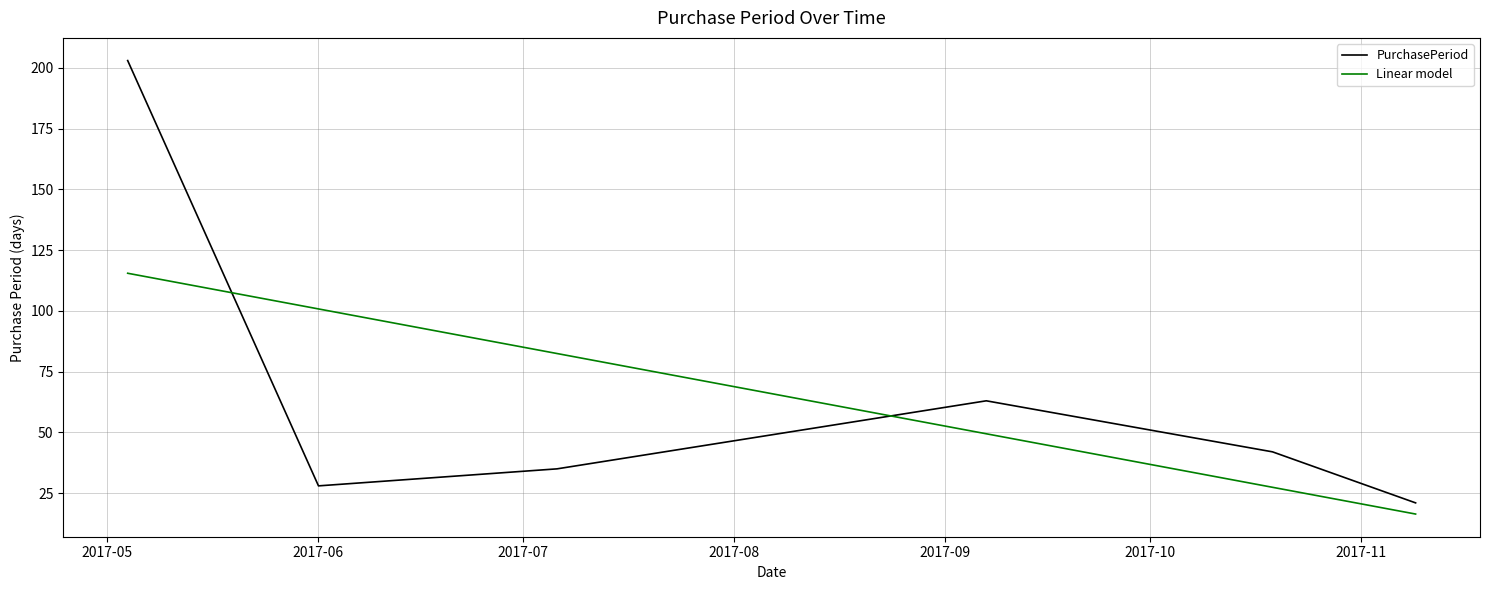

What is the difference between the maximum and second lowest values in the PurchasePeriod series?

175.0